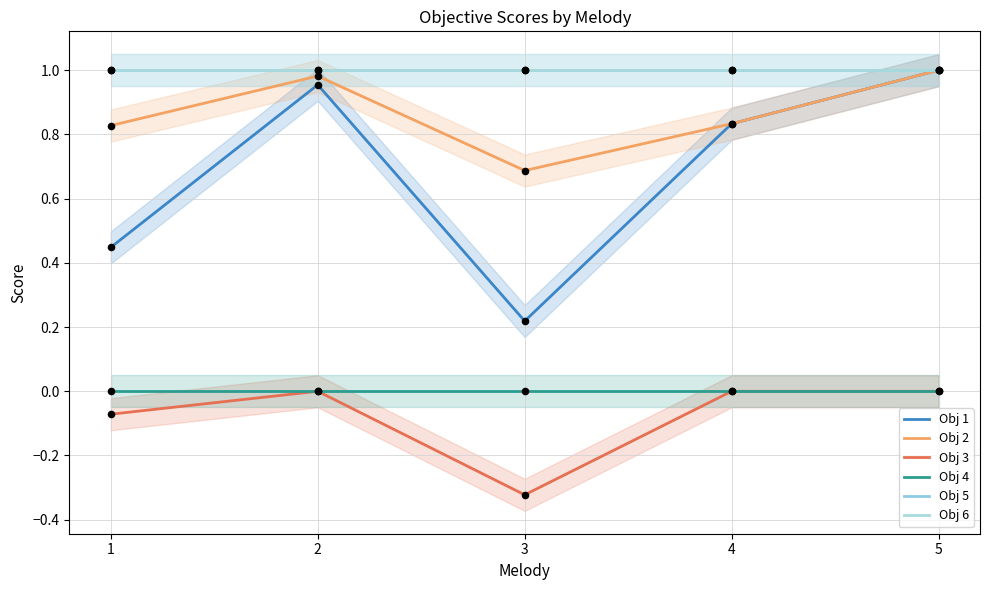

Which series has the largest Y range (max minus min)?

Obj 1